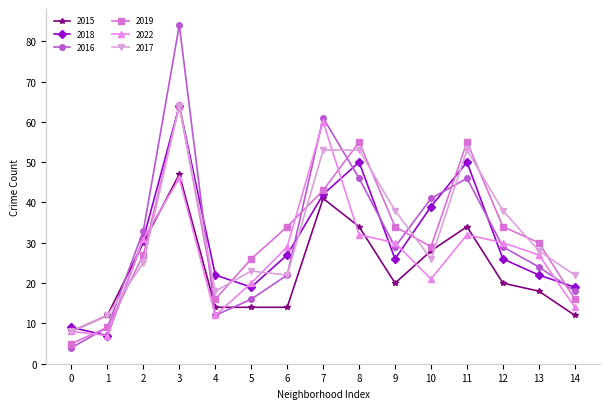

Which category has the highest value across all series?

3